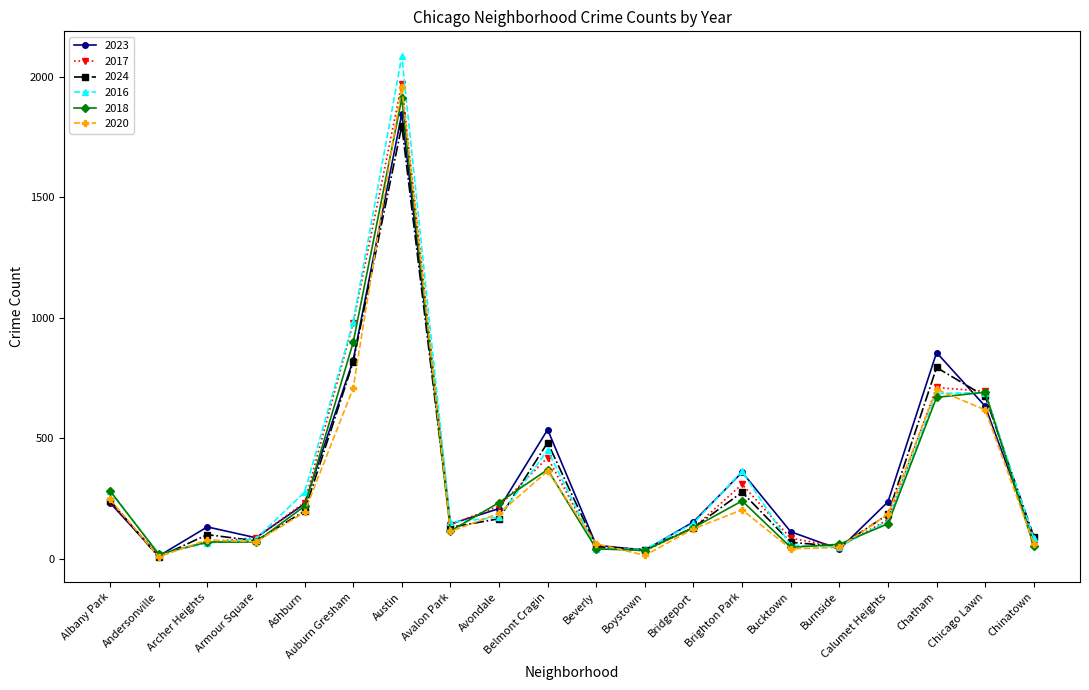

Does the chart display data point markers on the line(s)?

Yes